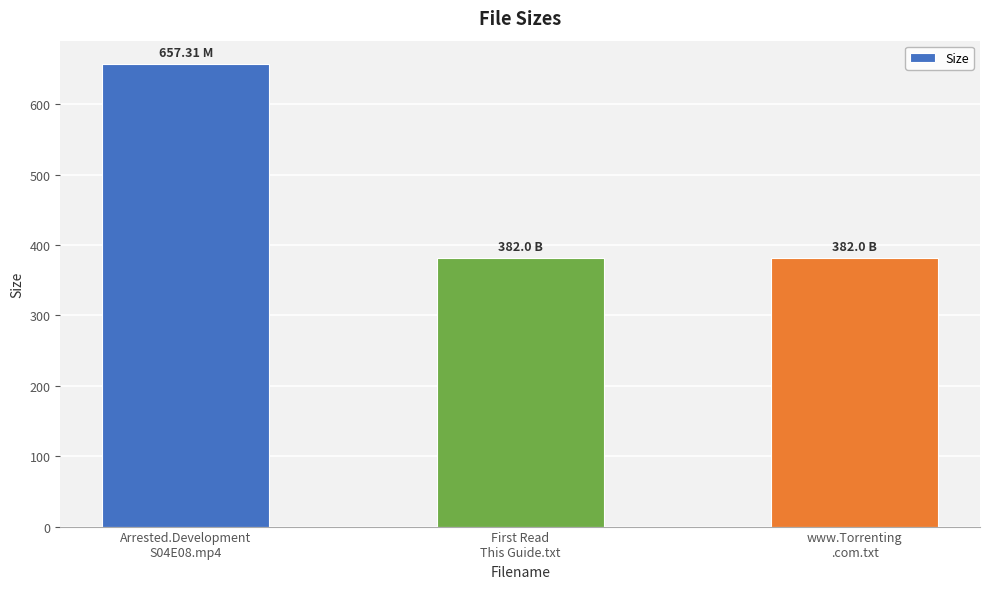

Reading right to left, list all the values displayed in this chart.

382.0	382.0	657.3